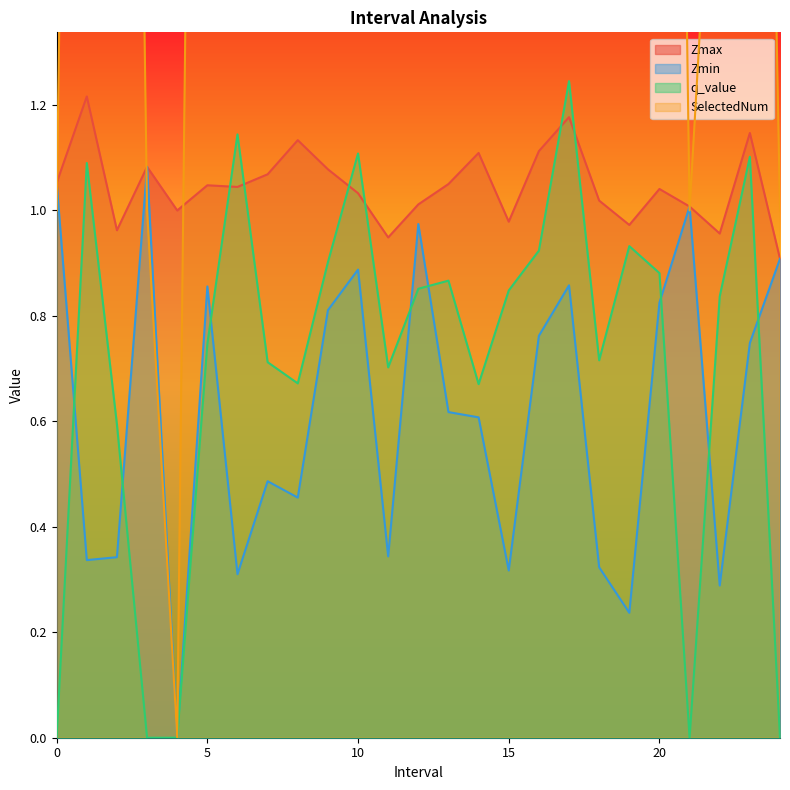

At which label is Zmin closest to 0?

4.0